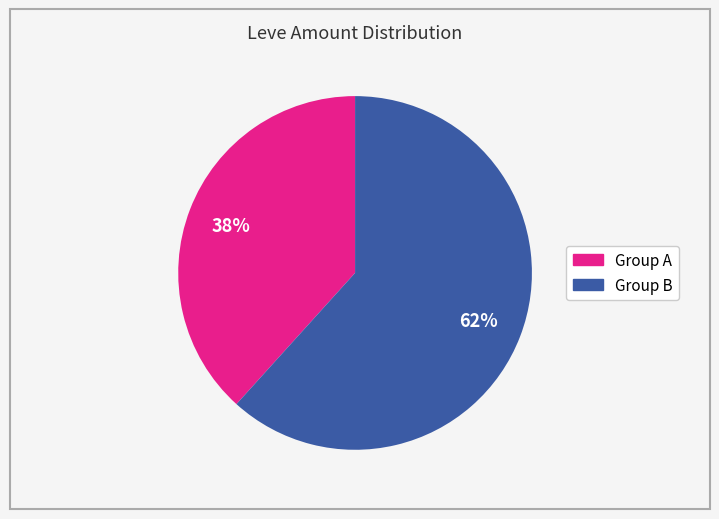

To the nearest percent, what is the average slice percentage?

50%